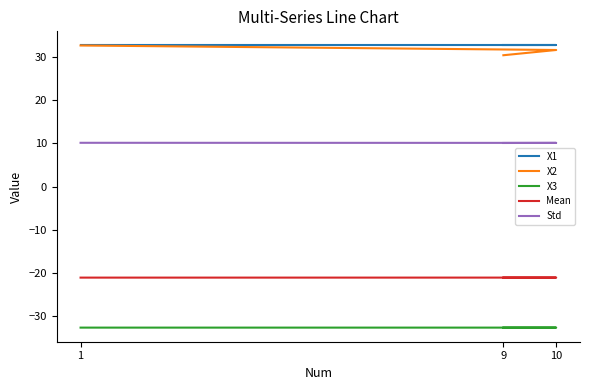

What position from the right is 1?

3